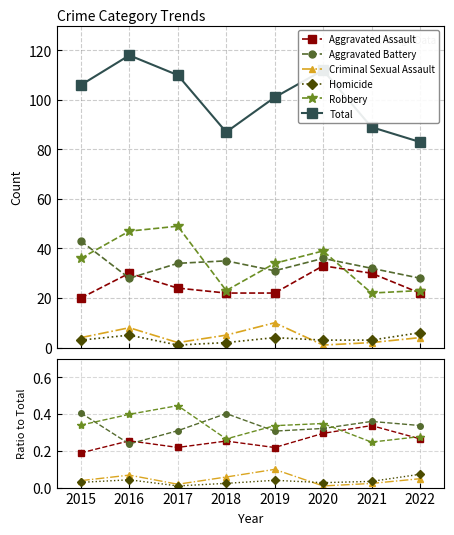

Reading right to left, transcribe all the data shown in this chart.

Aggravated Assault: 0.3	0.3	0.3	0.2	0.3	0.2	0.3	0.2
Aggravated Battery: 0.3	0.4	0.3	0.3	0.4	0.3	0.2	0.4
Criminal Sexual Assault: 0.0	0.0	0.0	0.1	0.1	0.0	0.1	0.0
Homicide: 0.1	0.0	0.0	0.0	0.0	0.0	0.0	0.0
Robbery: 0.3	0.2	0.3	0.3	0.3	0.4	0.4	0.3
Total: 83.0	89.0	112.0	101.0	87.0	110.0	118.0	106.0